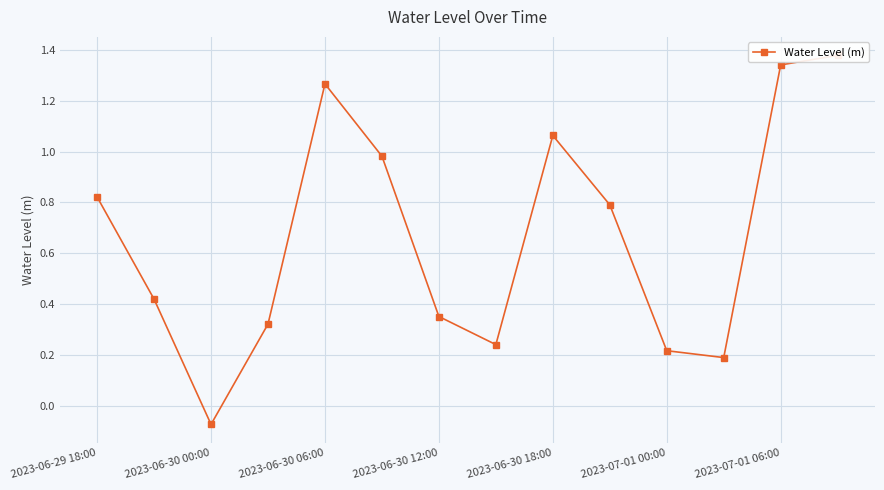

The chart shows a value of 0.3 at 2023-07-01 00:00. True or false?

False